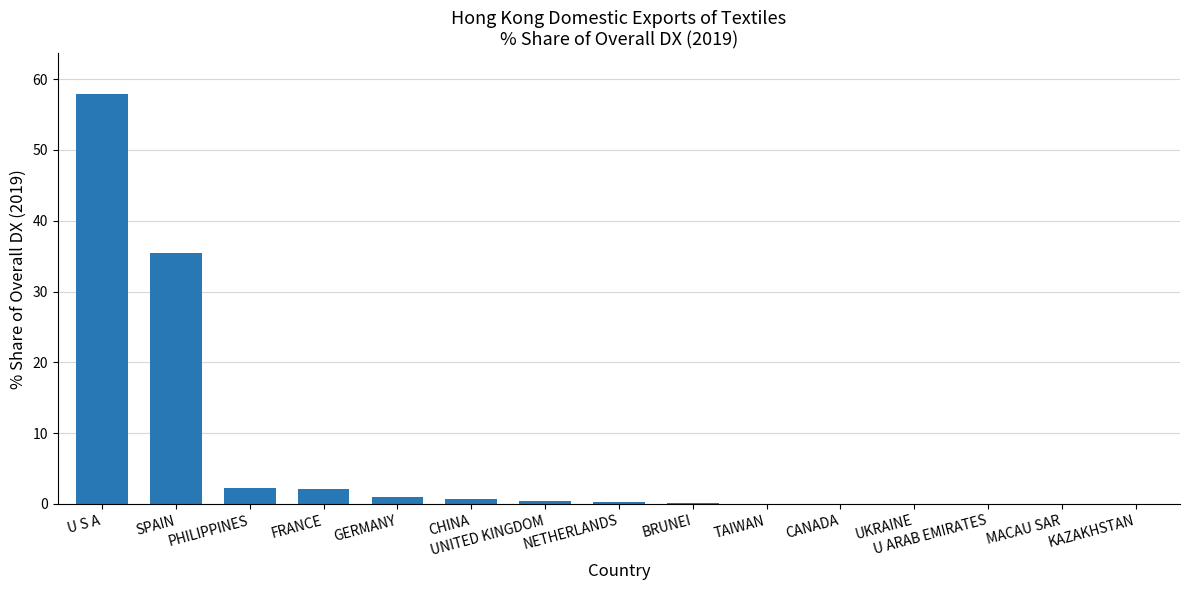

Which category has the highest value across all series?

U S A